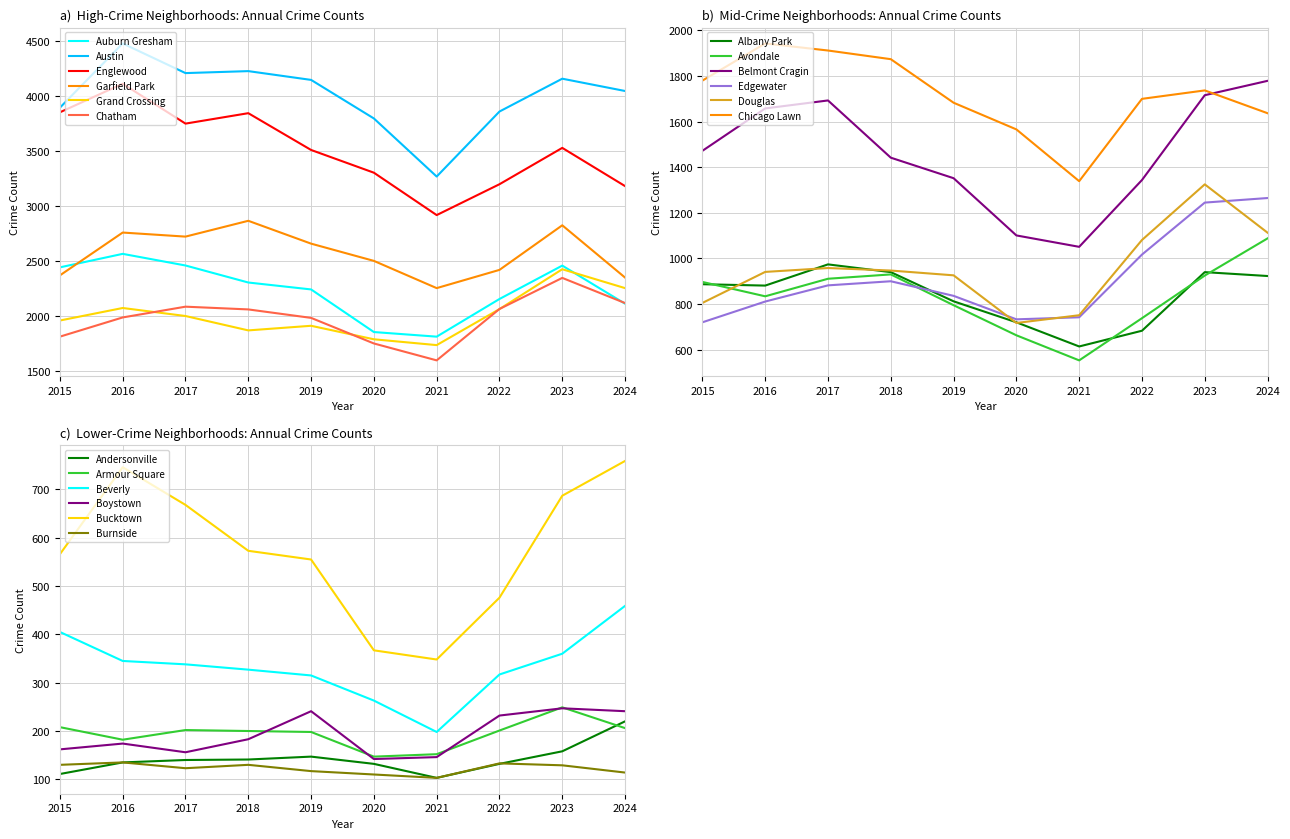

Which series has the largest range (max minus min)?

Austin